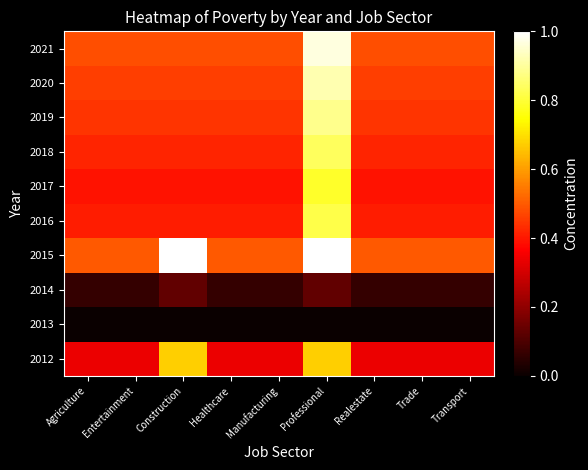

Reading left to right, extract all data points from this chart.

2012: Agriculture=0.3	Entertainment=0.3	Construction=0.7	Healthcare=0.3	Manufacturing=0.3	Professional=0.7	Realestate=0.3	Trade=0.3	Transport=0.3
2013: Agriculture=0.0	Entertainment=0.0	Construction=0.0	Healthcare=0.0	Manufacturing=0.0	Professional=0.0	Realestate=0.0	Trade=0.0	Transport=0.0
2014: Agriculture=0.1	Entertainment=0.1	Construction=0.1	Healthcare=0.1	Manufacturing=0.1	Professional=0.1	Realestate=0.1	Trade=0.1	Transport=0.1
2015: Agriculture=0.5	Entertainment=0.5	Construction=1.0	Healthcare=0.5	Manufacturing=0.5	Professional=1.0	Realestate=0.5	Trade=0.5	Transport=0.5
2016: Agriculture=0.4	Entertainment=0.4	Construction=0.4	Healthcare=0.4	Manufacturing=0.4	Professional=0.8	Realestate=0.4	Trade=0.4	Transport=0.4
2017: Agriculture=0.4	Entertainment=0.4	Construction=0.4	Healthcare=0.4	Manufacturing=0.4	Professional=0.8	Realestate=0.4	Trade=0.4	Transport=0.4
2018: Agriculture=0.4	Entertainment=0.4	Construction=0.4	Healthcare=0.4	Manufacturing=0.4	Professional=0.8	Realestate=0.4	Trade=0.4	Transport=0.4
2019: Agriculture=0.4	Entertainment=0.4	Construction=0.4	Healthcare=0.4	Manufacturing=0.4	Professional=0.9	Realestate=0.4	Trade=0.4	Transport=0.4
2020: Agriculture=0.5	Entertainment=0.5	Construction=0.5	Healthcare=0.5	Manufacturing=0.5	Professional=0.9	Realestate=0.5	Trade=0.5	Transport=0.5
2021: Agriculture=0.5	Entertainment=0.5	Construction=0.5	Healthcare=0.5	Manufacturing=0.5	Professional=1.0	Realestate=0.5	Trade=0.5	Transport=0.5